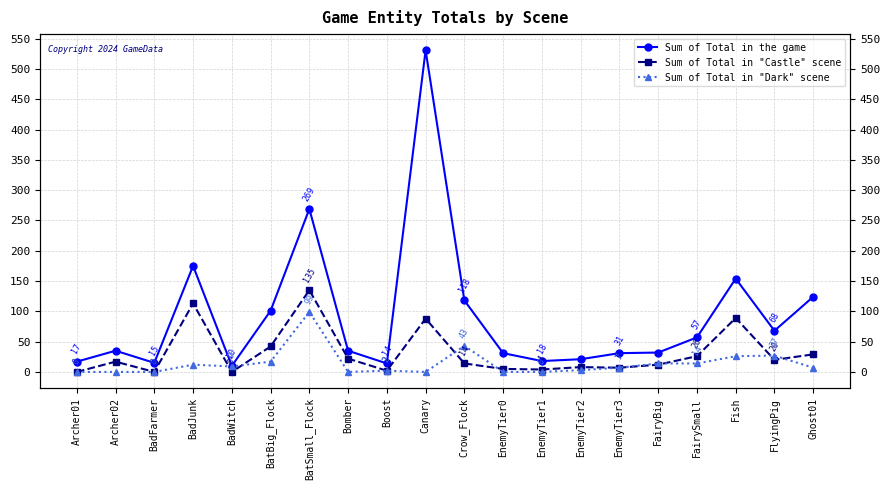

What is the greatest value displayed?

531